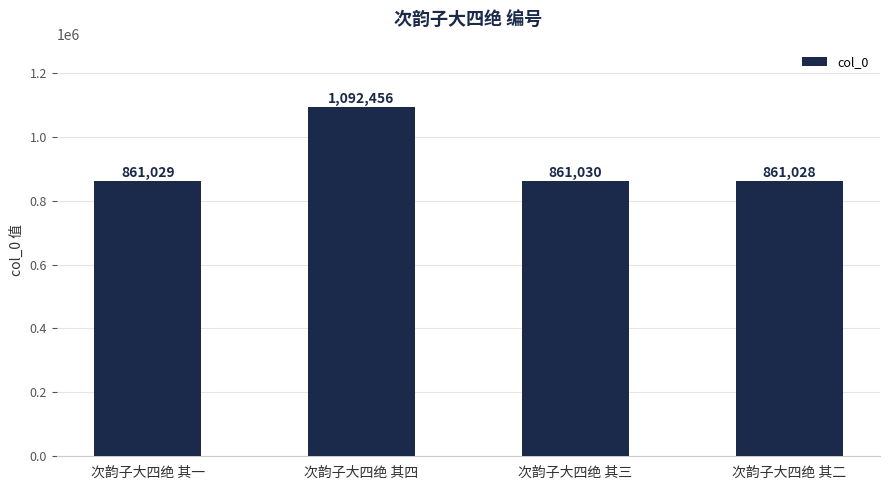

Does the chart contain stacked bars?

No